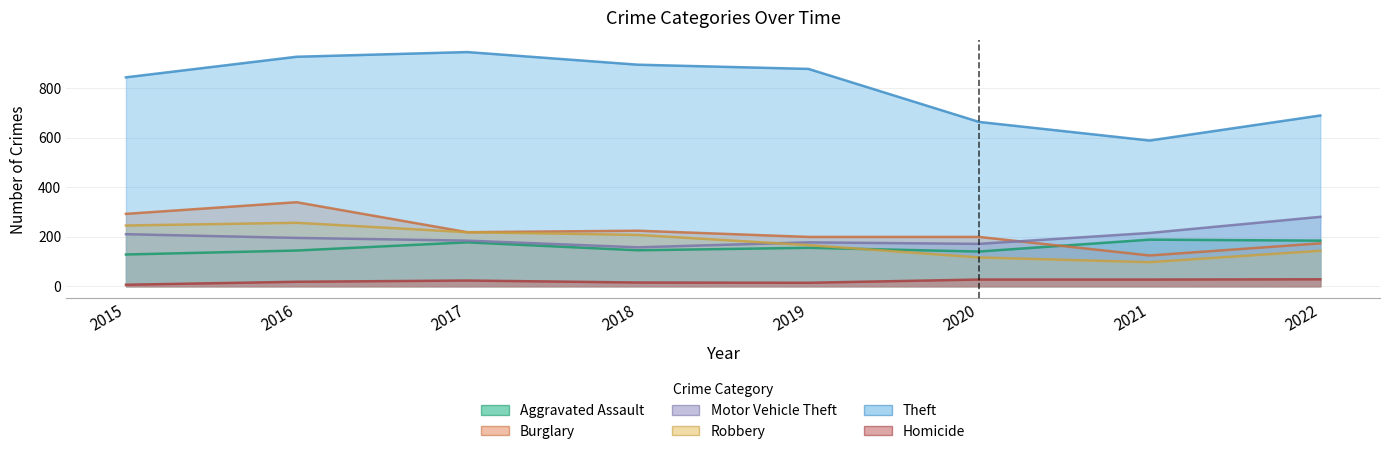

Where is the first local minimum for Burglary?

2017